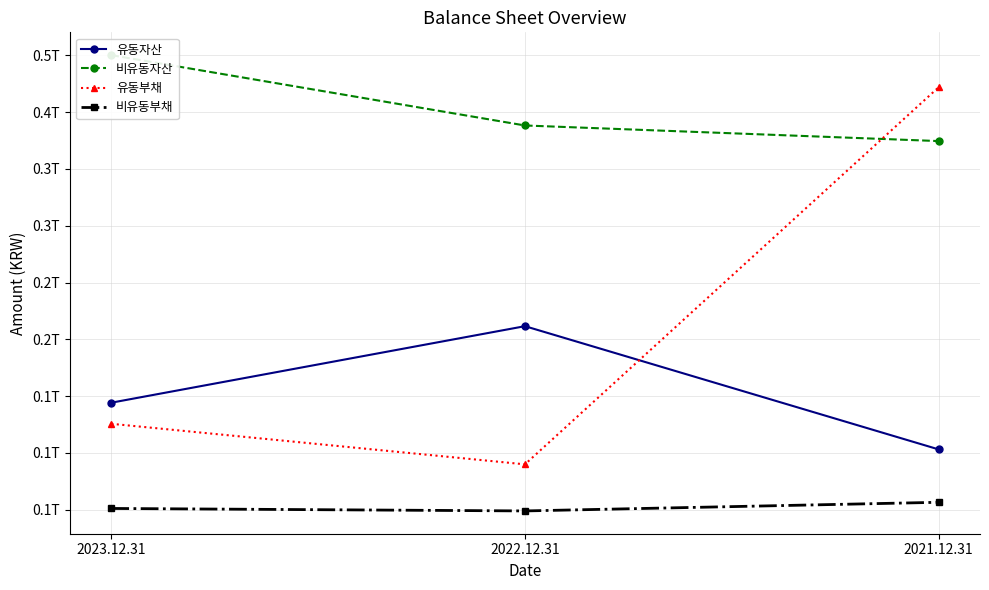

How many lines are shown in the chart?

4